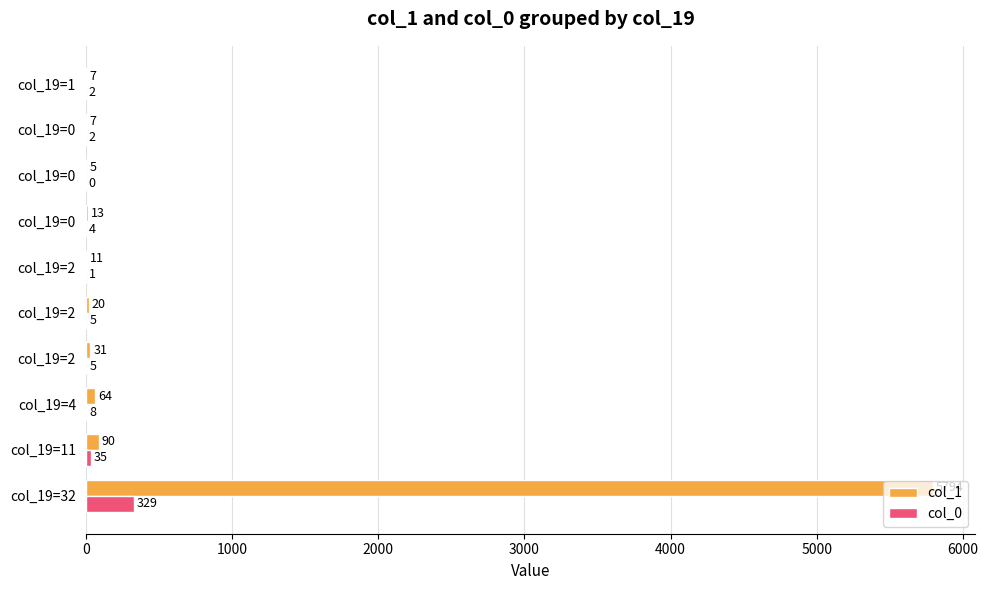

How many categories are shown in the chart?

10